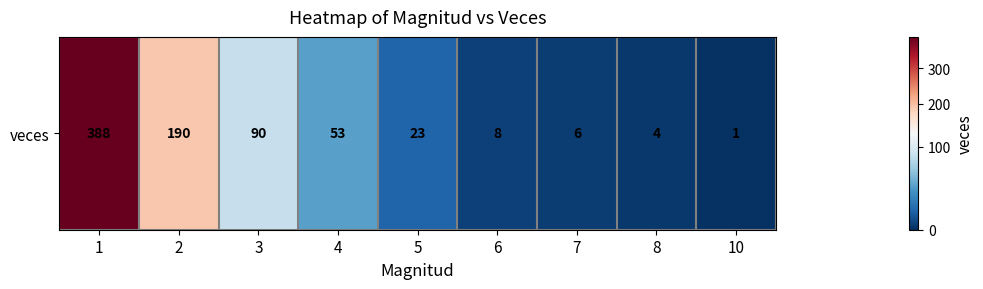

What is the sum of the values at 10 and 1?

389